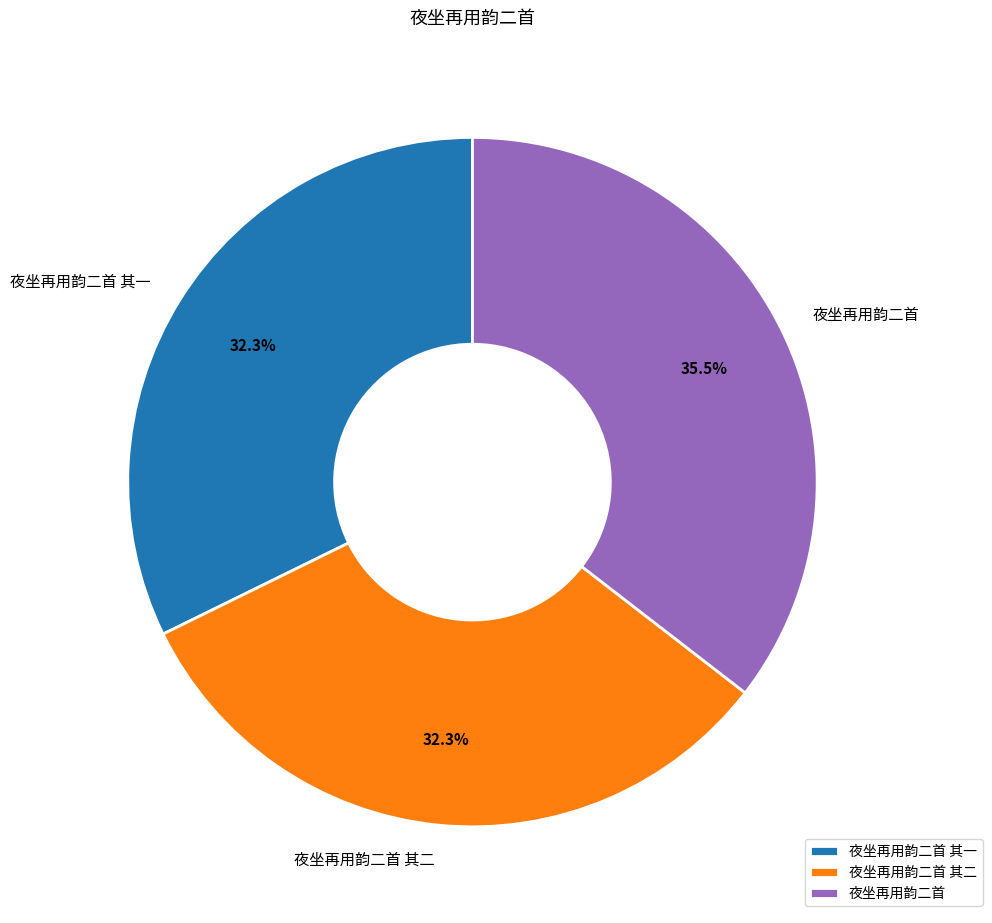

What is the ratio of the value at 夜坐再用韵二首 其一 to the value at 夜坐再用韵二首 其二?

1.0